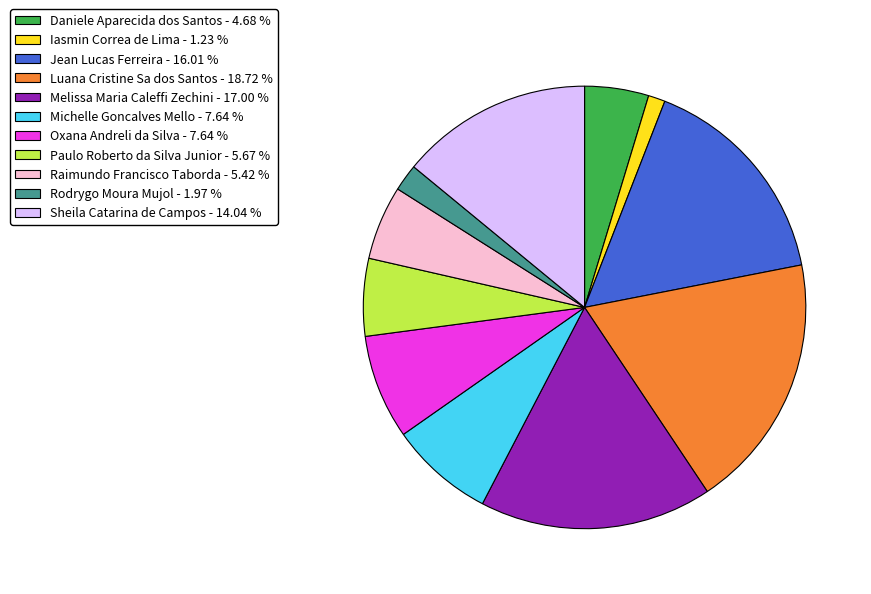

Is Jean Lucas Ferreira - 16.01 % the majority of the pie?

No